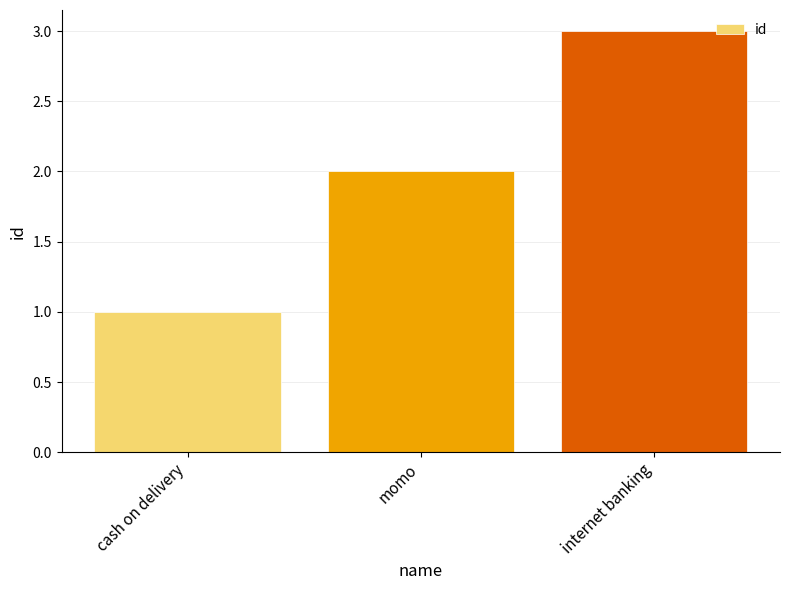

Count the number of categories in the chart.

3